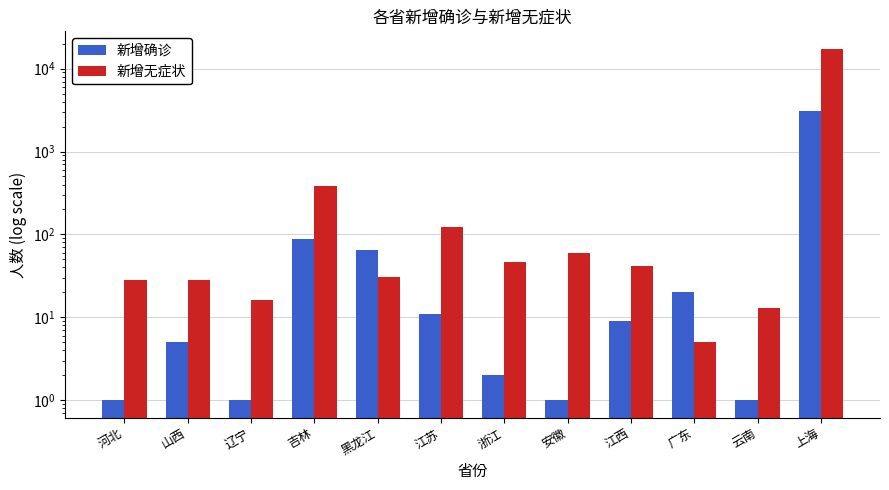

Is it true that 新增无症状 equals 16 at 辽宁?

True